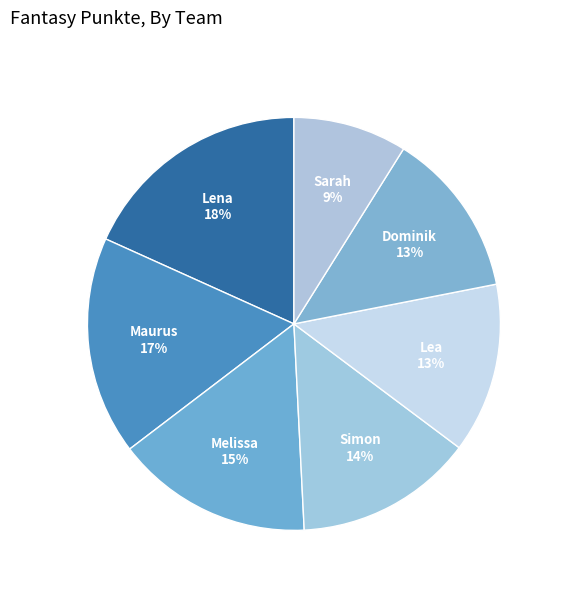

To the nearest percent, what portion does Maurus represent?

17%